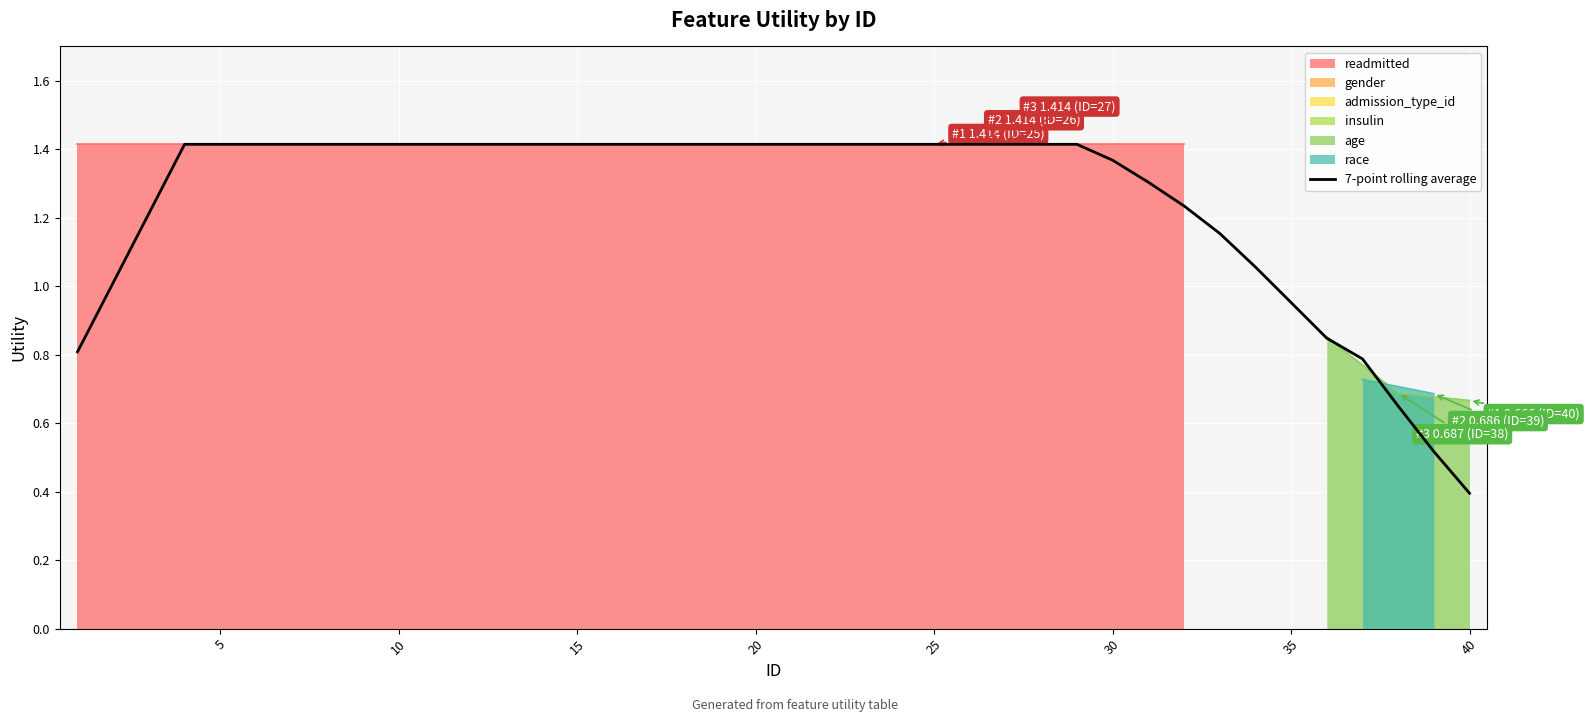

What is the difference between the values at 35 and 31?

0.4